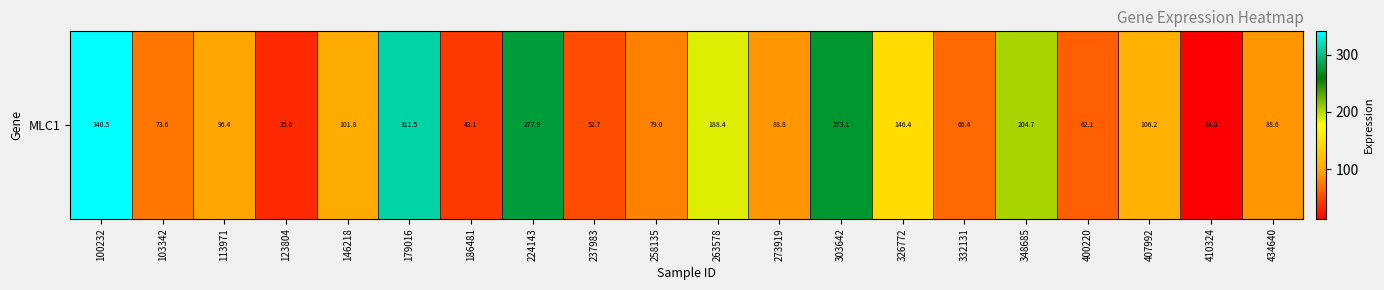

What is the smallest value displayed?

14.0